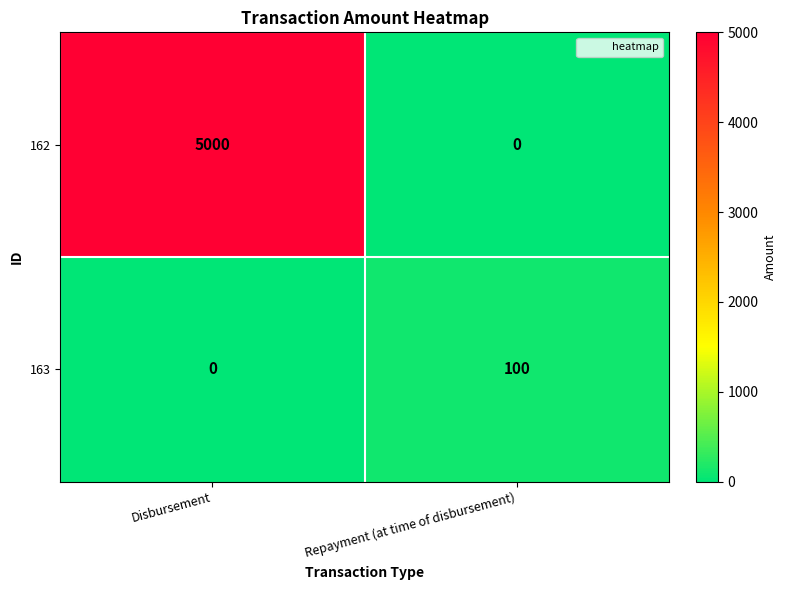

What is the difference between the maximum and minimum values in the 162 series?

5000